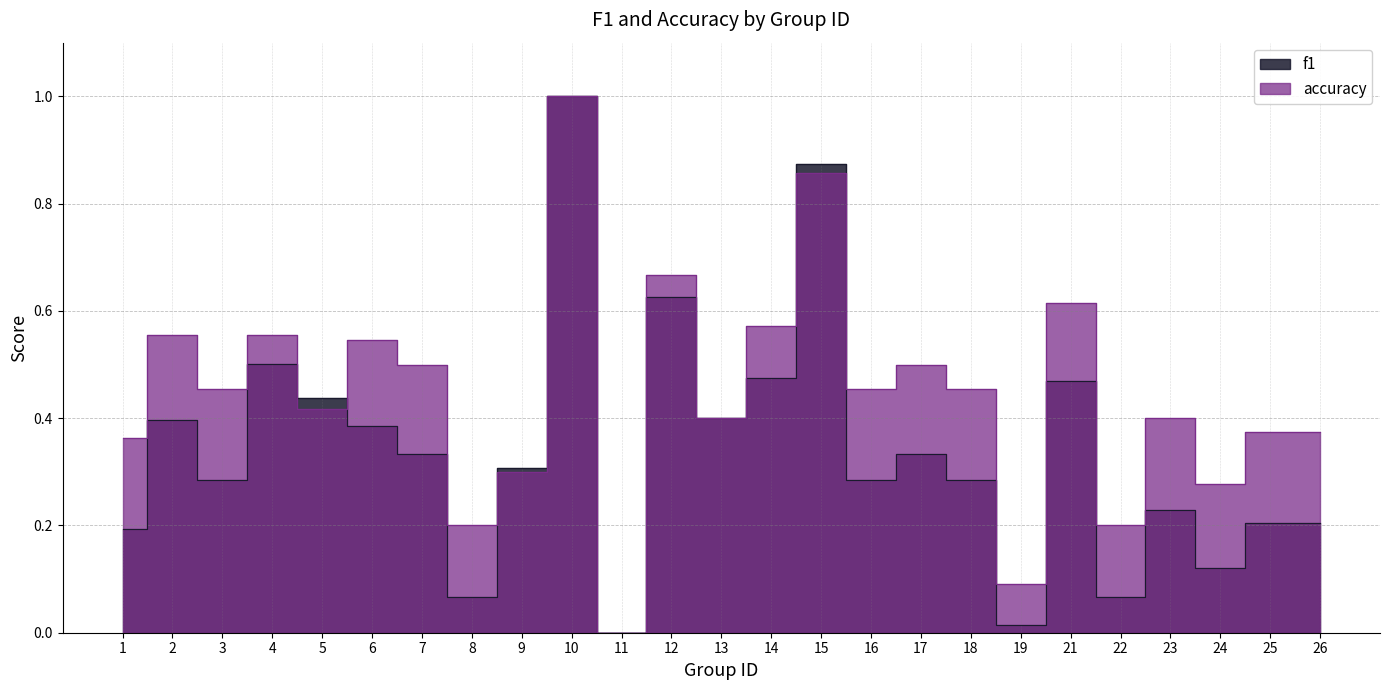

What is the value of the f1 point at the 7th from the left?

0.3